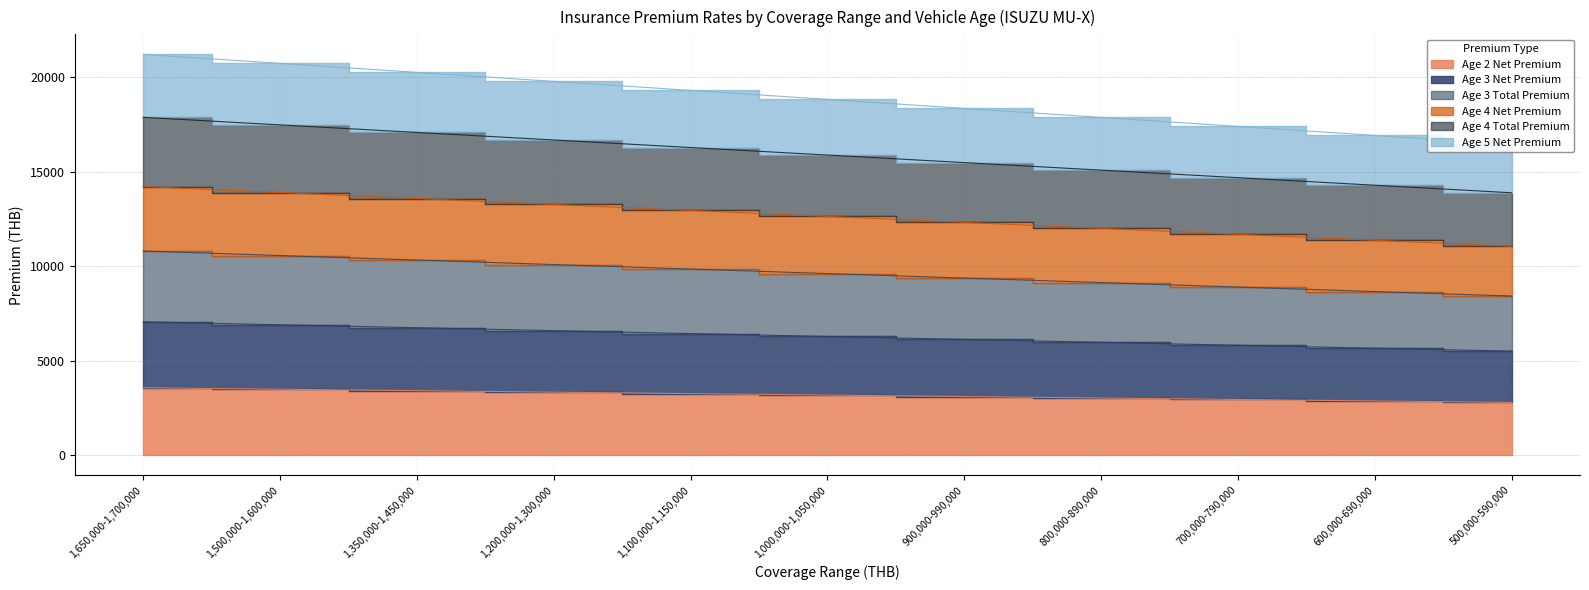

What is the minimum value shown in the chart?

2792.4